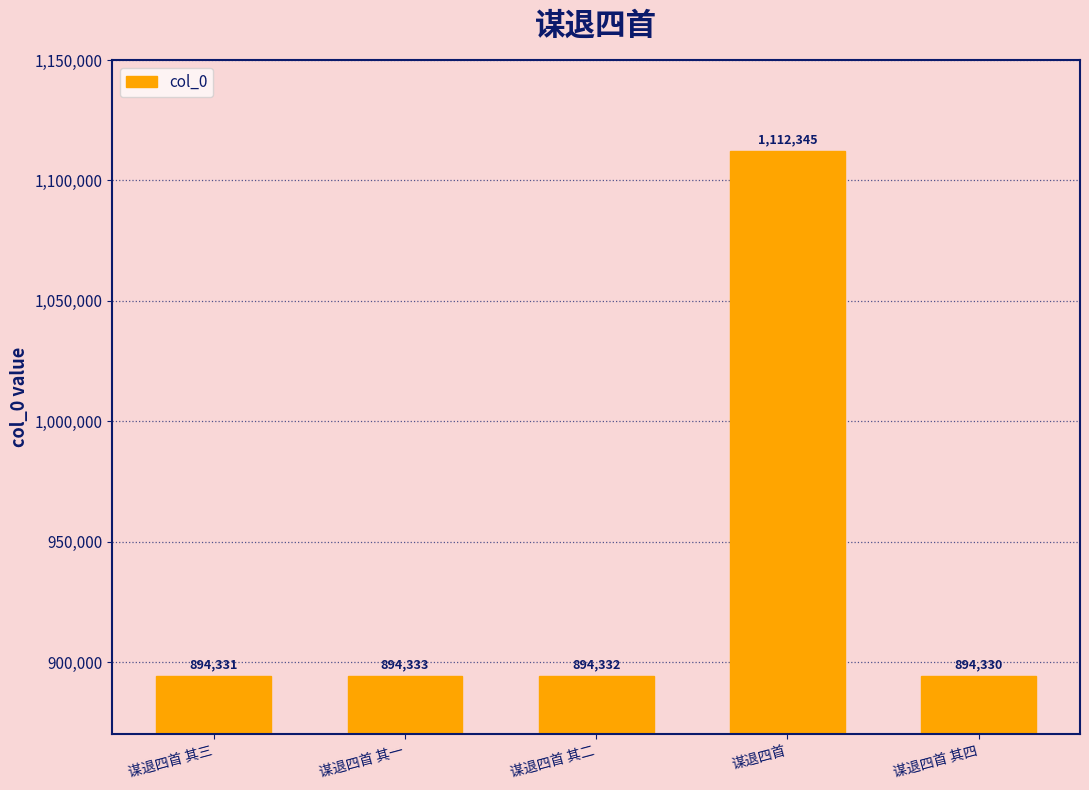

What is the label of the 1st bar from the left?

谋退四首 其三